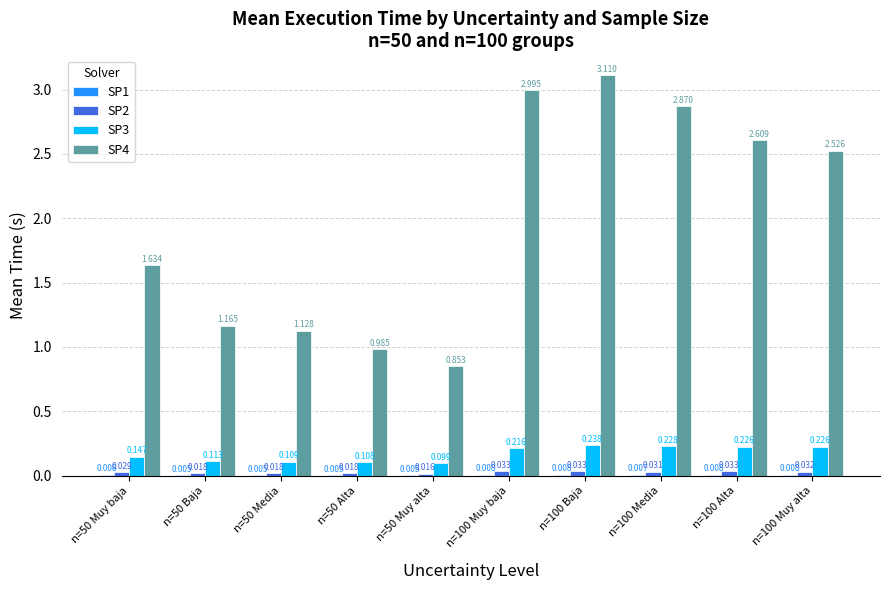

Is the value of SP4 at n=50 Baja greater than the value of SP2 at n=50 Muy alta?

Yes